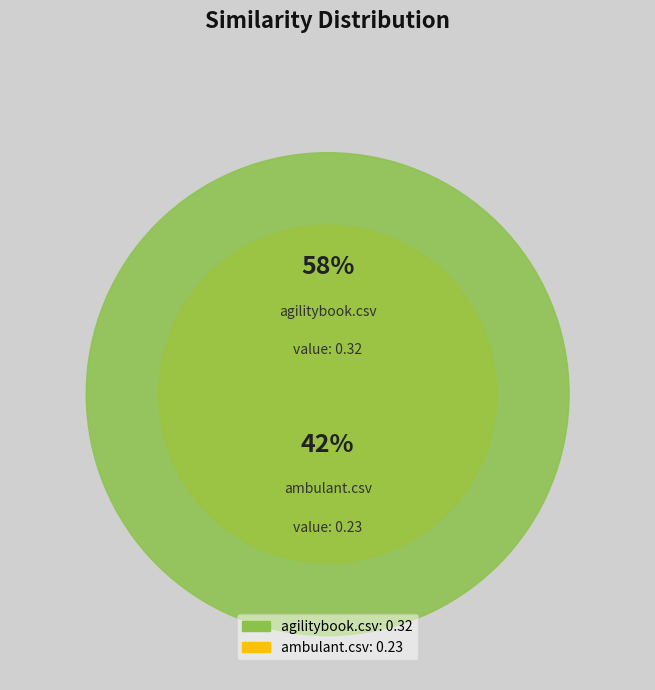

Do ambulant.csv and agilitybook.csv together represent more than half of the pie?

Yes